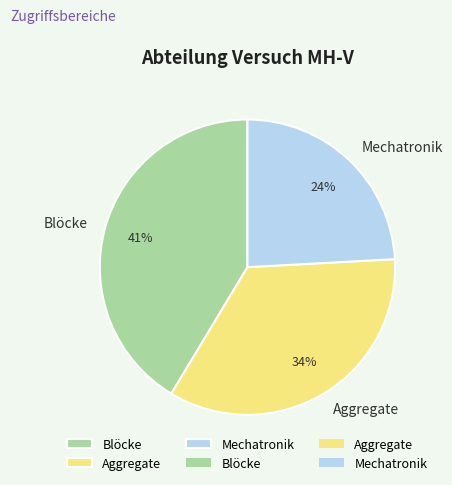

To the nearest percent, what is the difference between the Mechatronik and Blöcke slice percentages?

17%